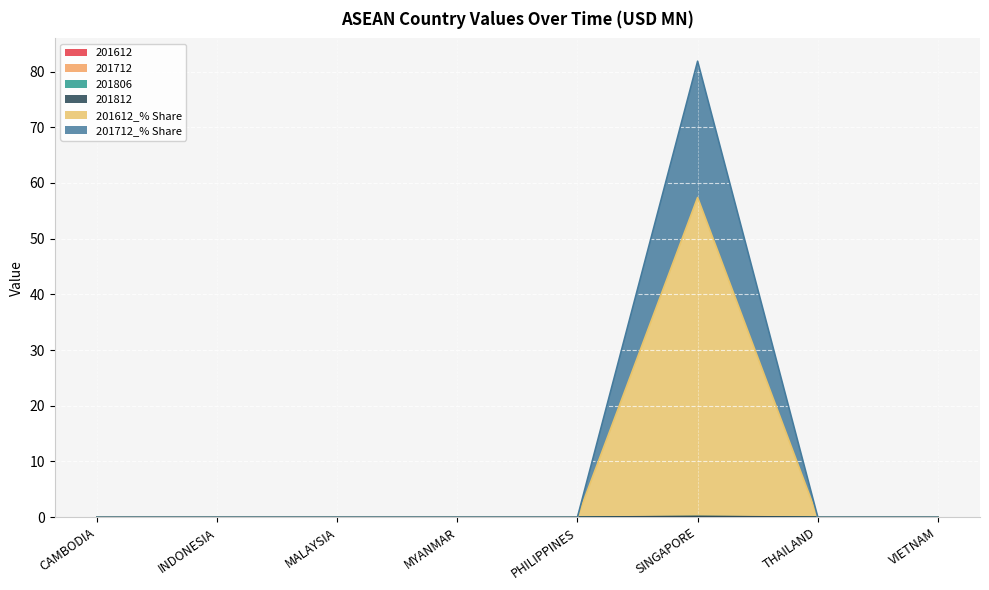

Which series has the largest range (max minus min)?

201712_% Share